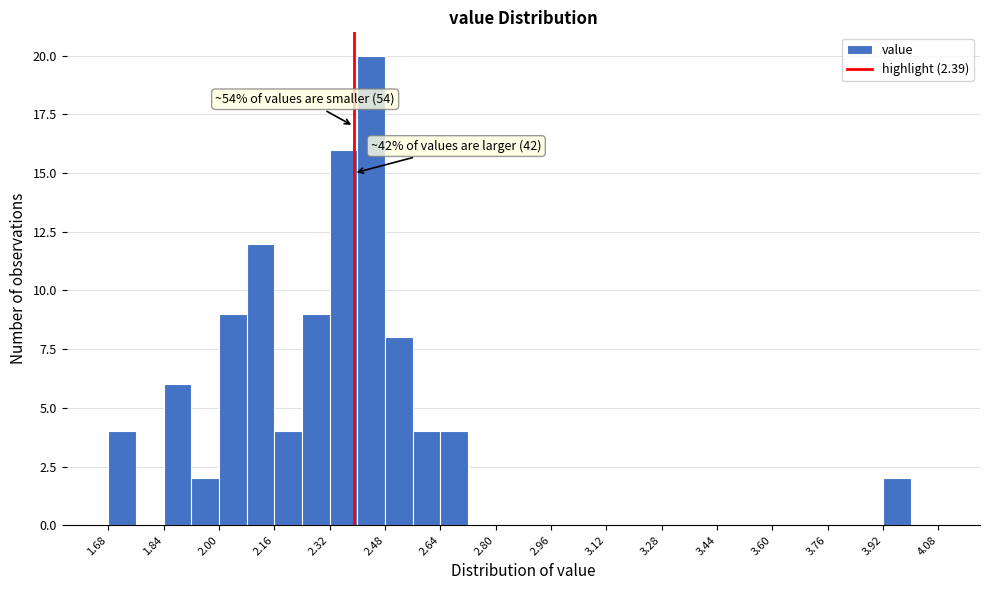

Which range on the x-axis has the tallest bar?

2.40 to 2.48